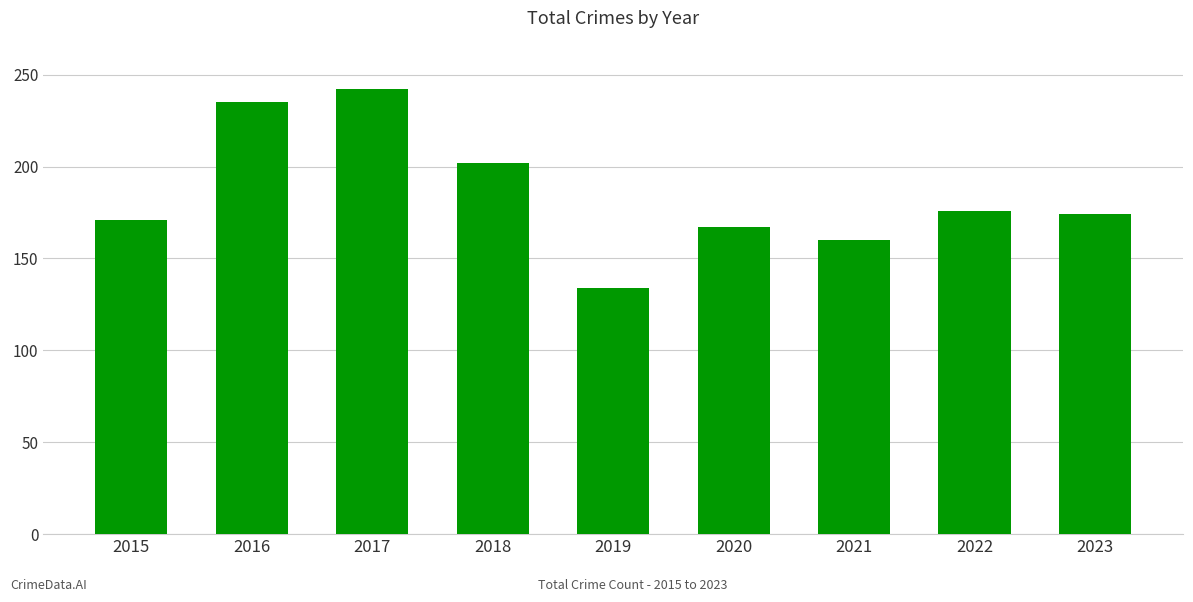

What is the ratio of the value at 2017 to the value at 2015?

1.4